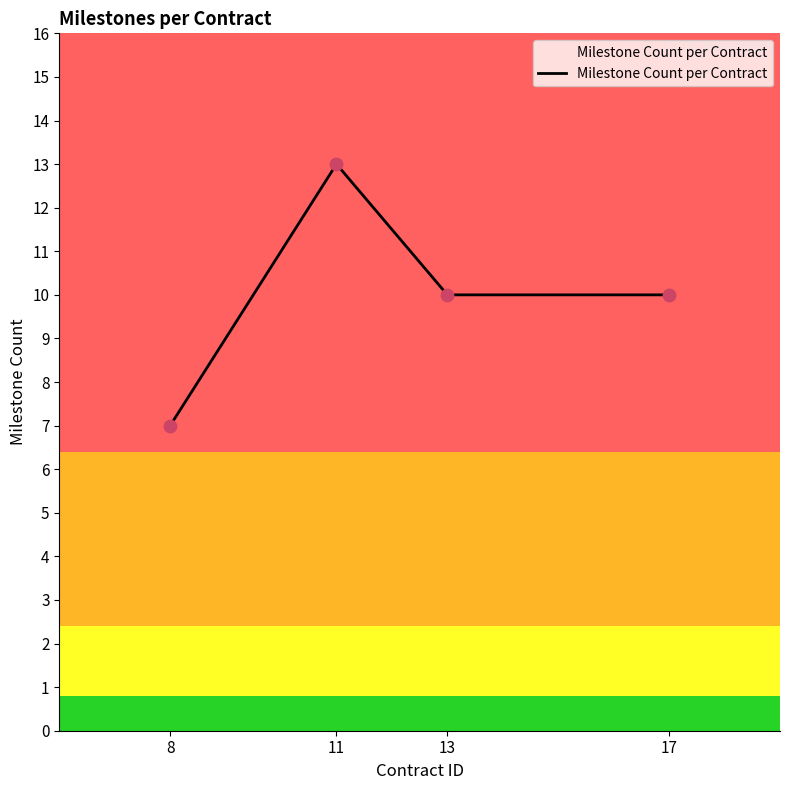

Between 8 and 17, which is larger?

17